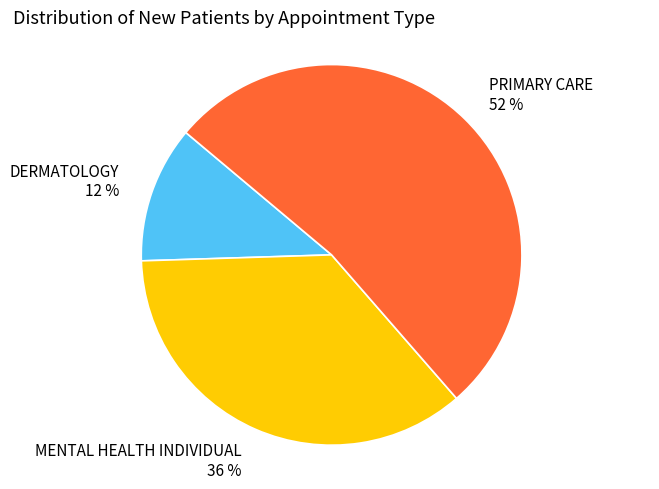

Combined, do MENTAL HEALTH INDIVIDUAL and DERMATOLOGY account for over 50%?

No